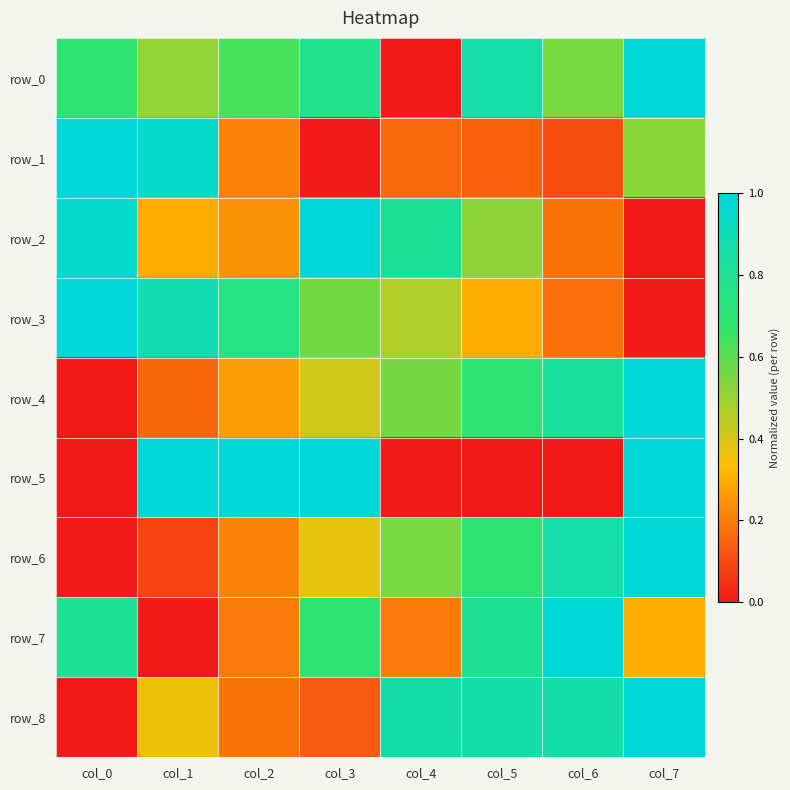

Is it true that row_8 equals 1.4 at col_4?

False